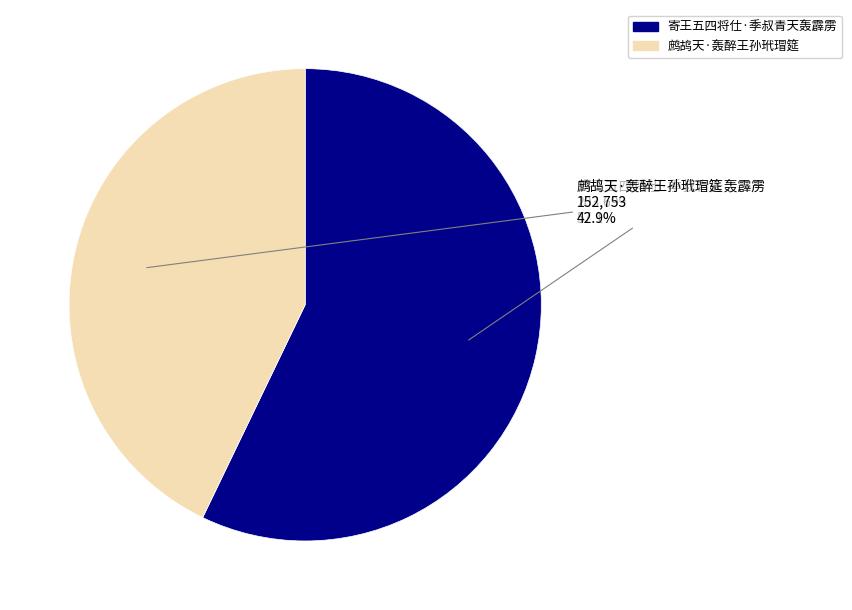

The 鹧鸪天·轰醉王孙玳瑁筵 slice represents 43% of the pie. True or false?

True